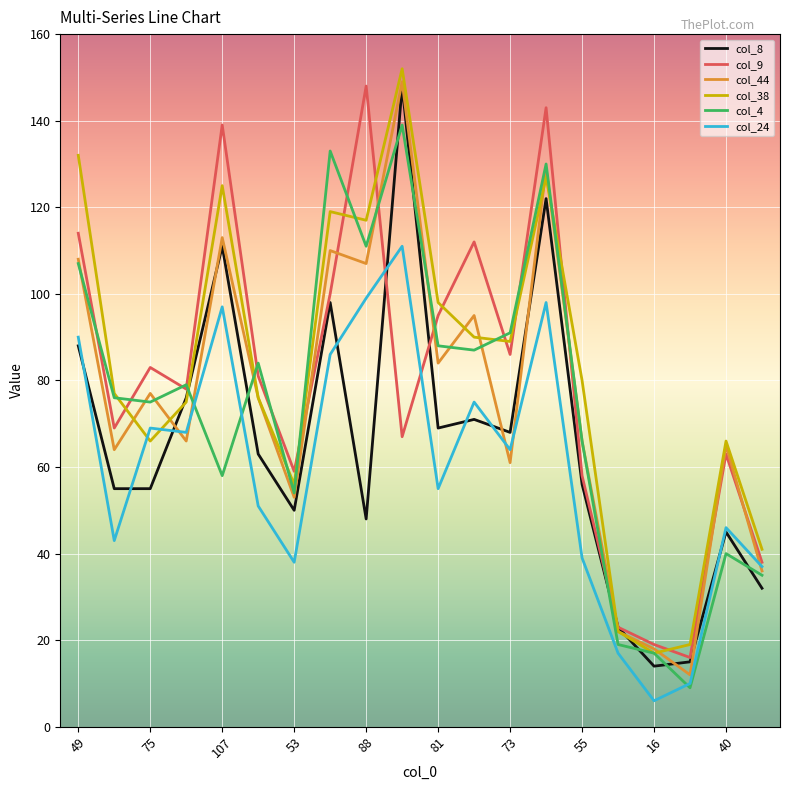

What is the smallest value displayed?

6